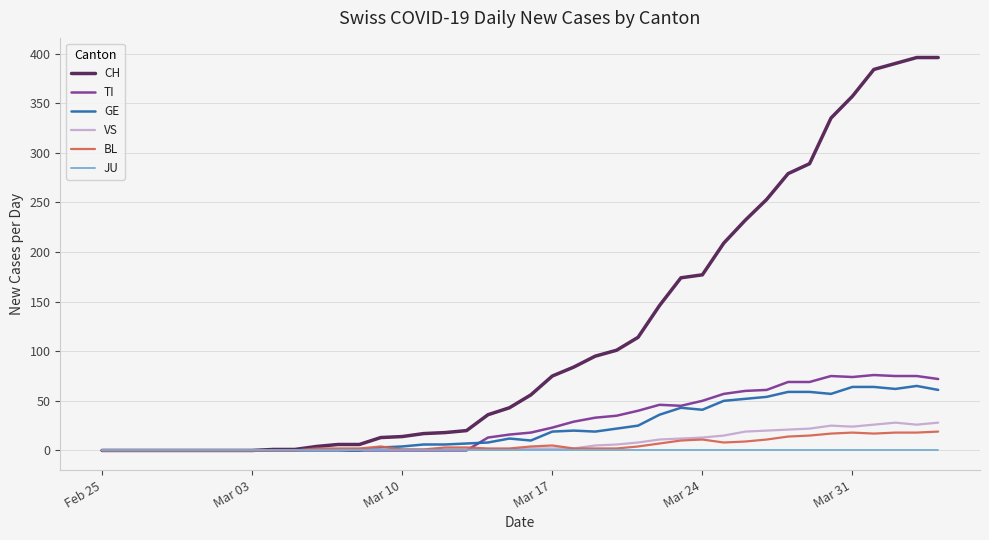

What is the maximum value for GE?

65